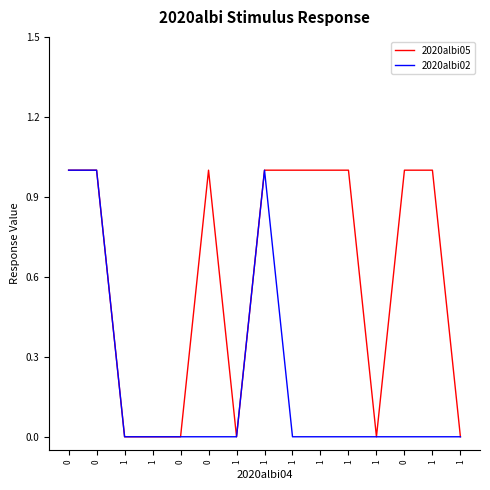

Reading right to left, list all the values displayed in this chart.

2020albi05: 1=0	1=1	0=1	1=0	1=1	1=1	1=1	1=1	1=0	0=1	0=0	1=0	1=0	0=1	0=1
2020albi02: 1=0	1=0	0=0	1=0	1=0	1=0	1=0	1=1	1=0	0=0	0=0	1=0	1=0	0=1	0=1